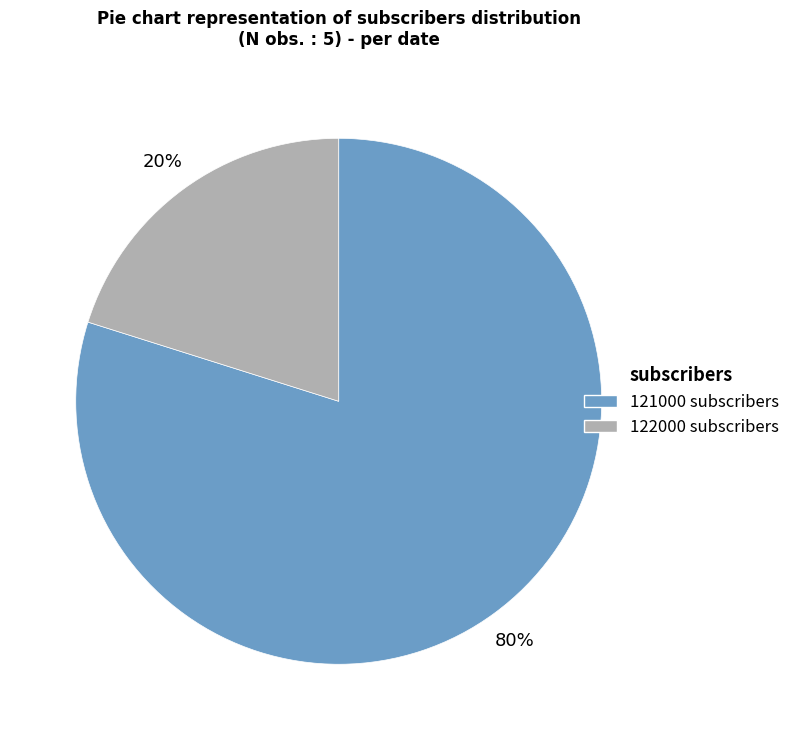

To the nearest percent, what portion does 121000 subscribers represent?

80%